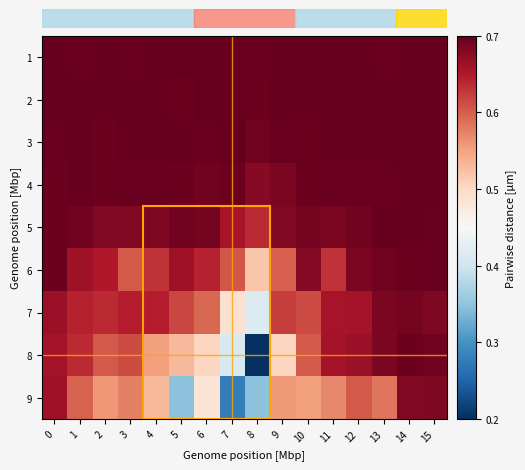

How many distinct data groups are displayed?

9